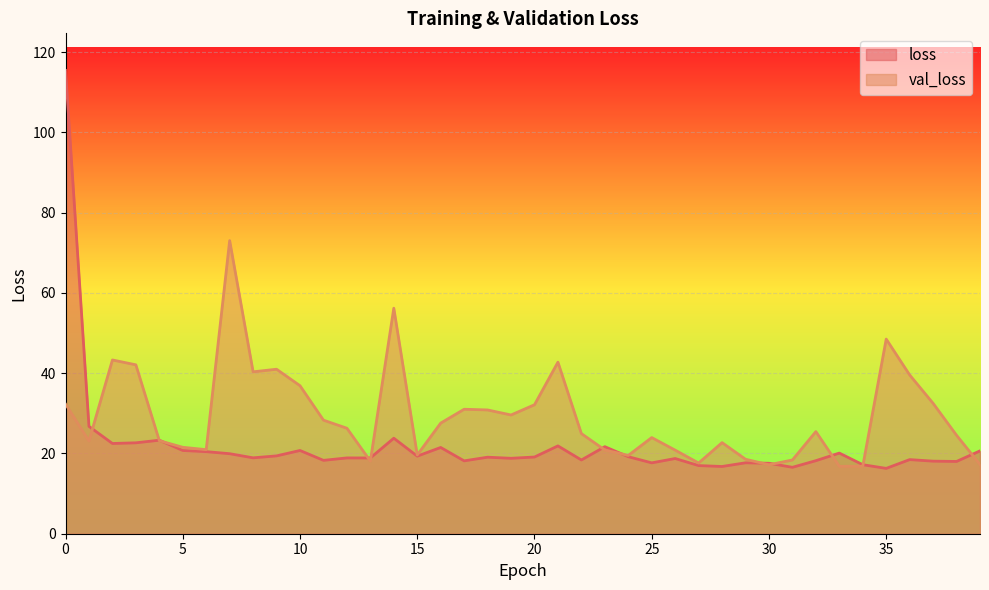

Is it true that loss equals 16.3 at 35?

True